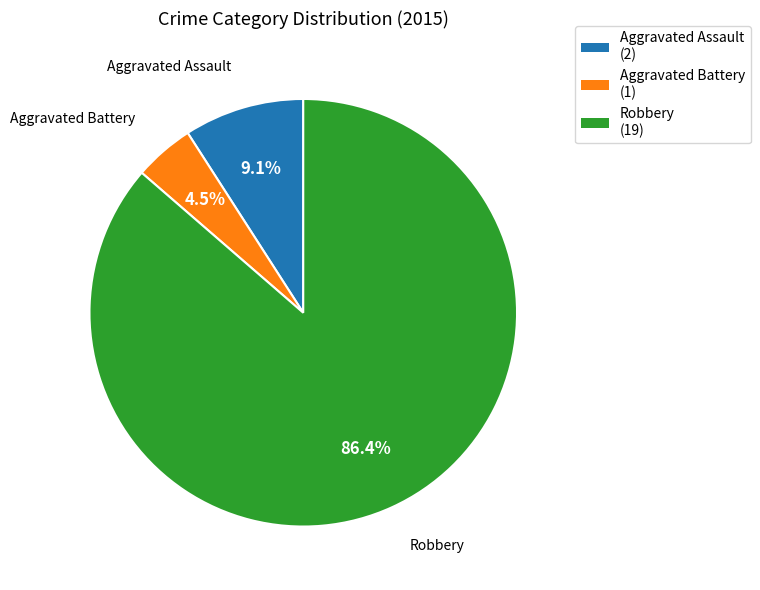

To the nearest percent, what percentage of the pie is Aggravated Assault?

9%